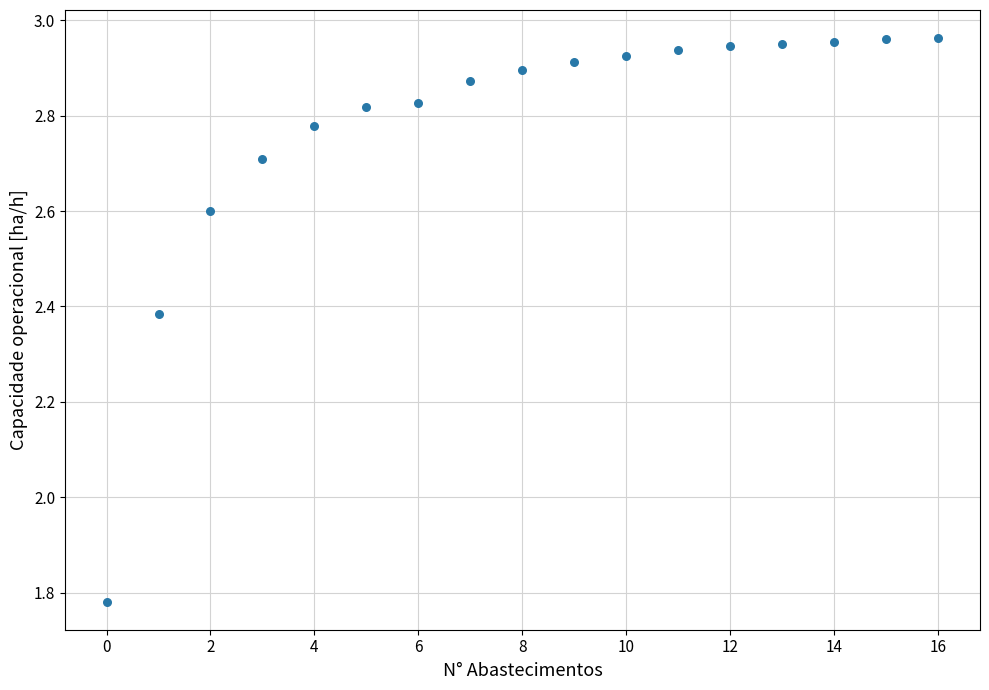

What is the range of Y values (max minus min)?

1.2